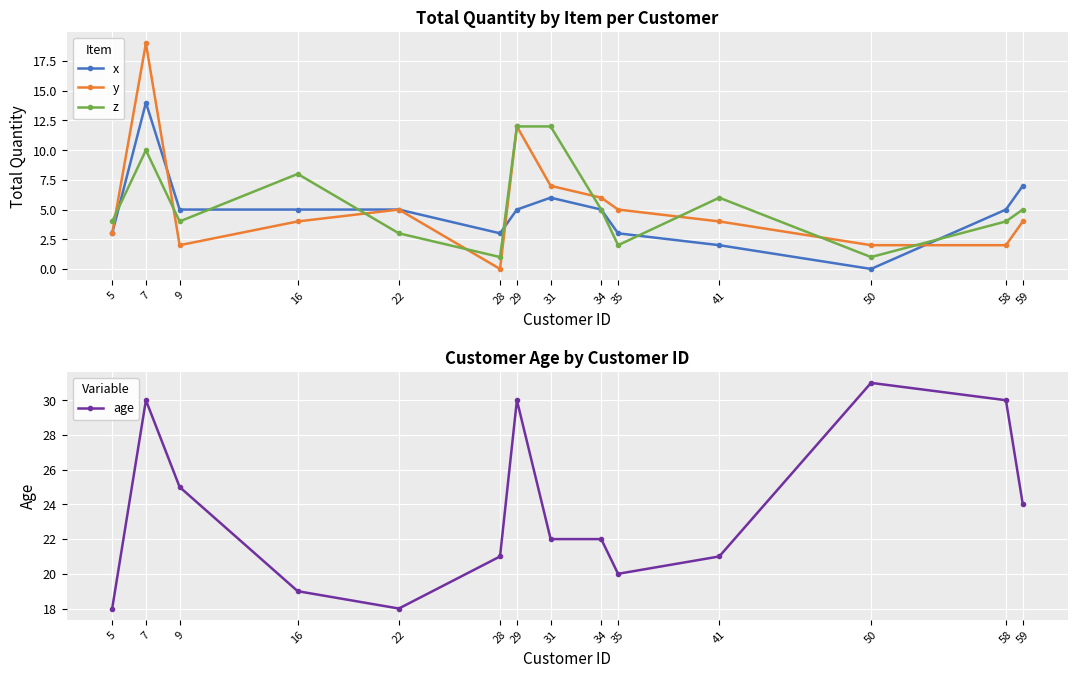

True or false: z has a value of 13 at 7.

False